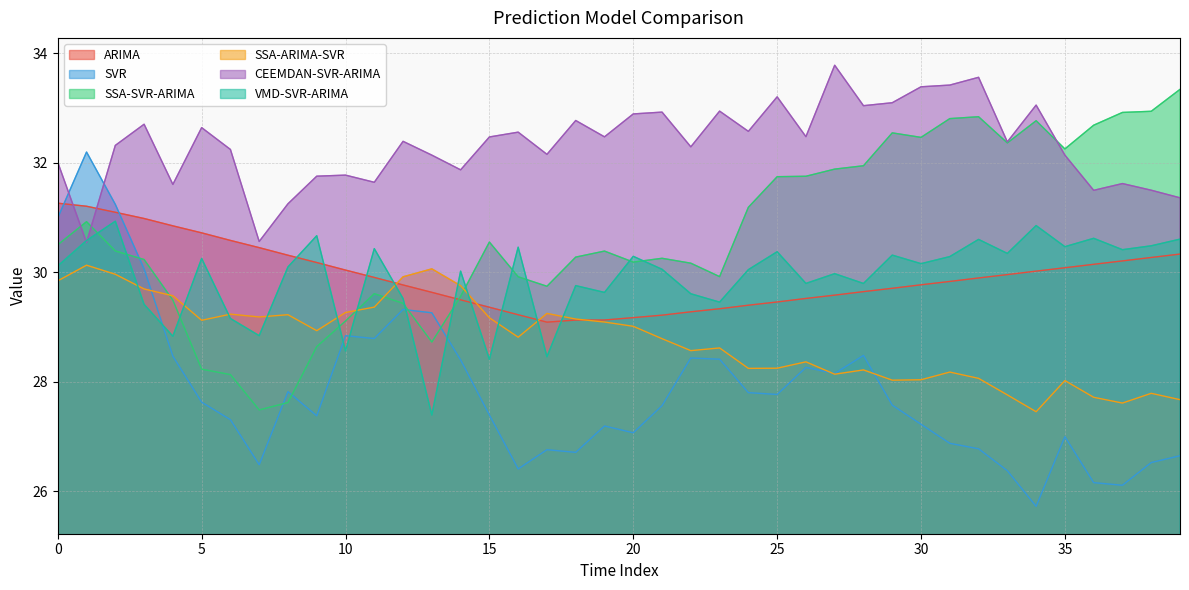

What is the sum of all VMD-SVR-ARIMA values?

1196.1